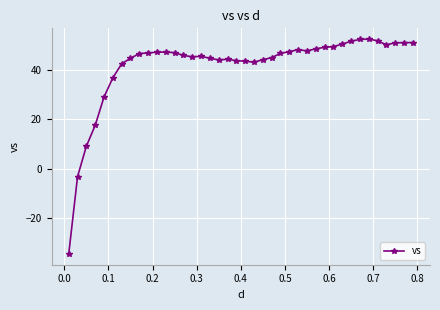

What is the greatest value displayed?

52.3